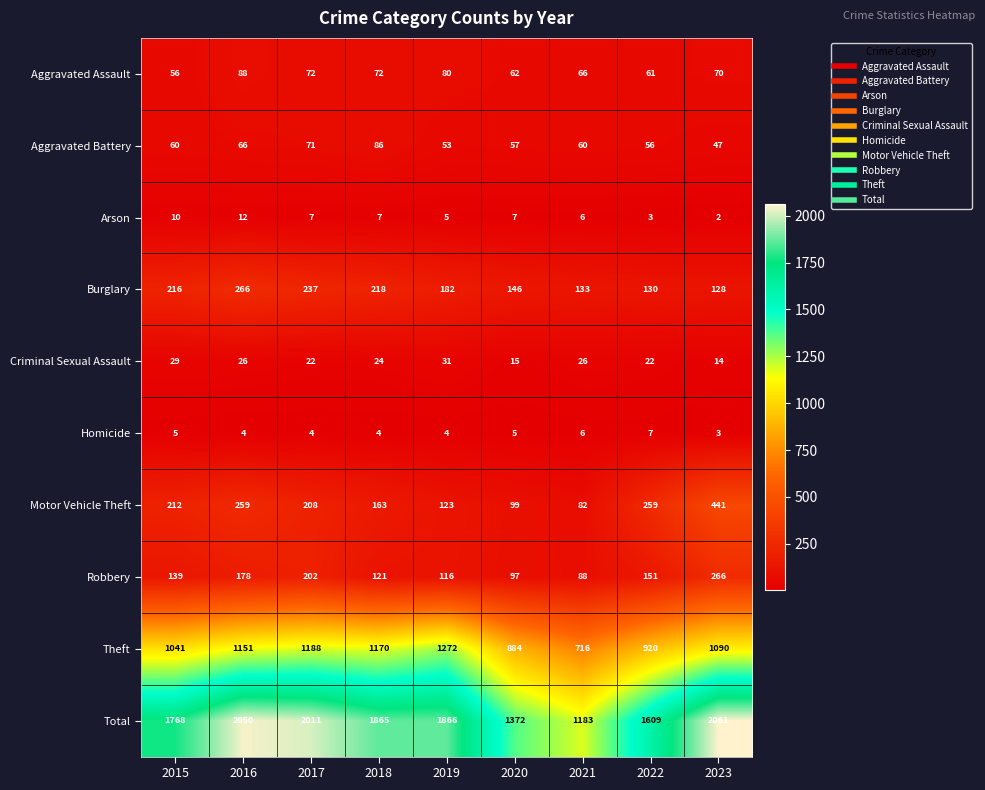

List the labels in order of Robbery value, smallest first.

2021, 2020, 2019, 2018, 2015, 2022, 2016, 2017, 2023